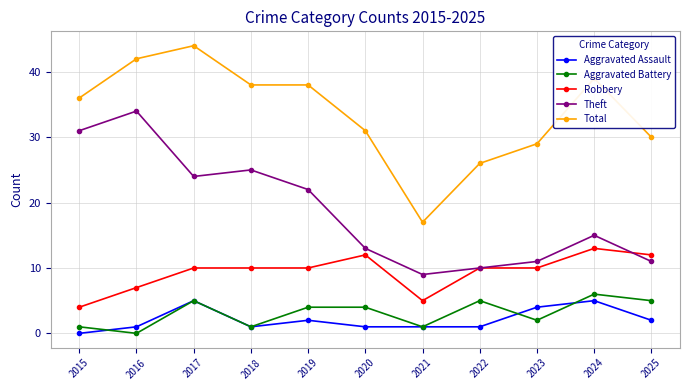

What is the value of the Total point at the 9th from the left?

29